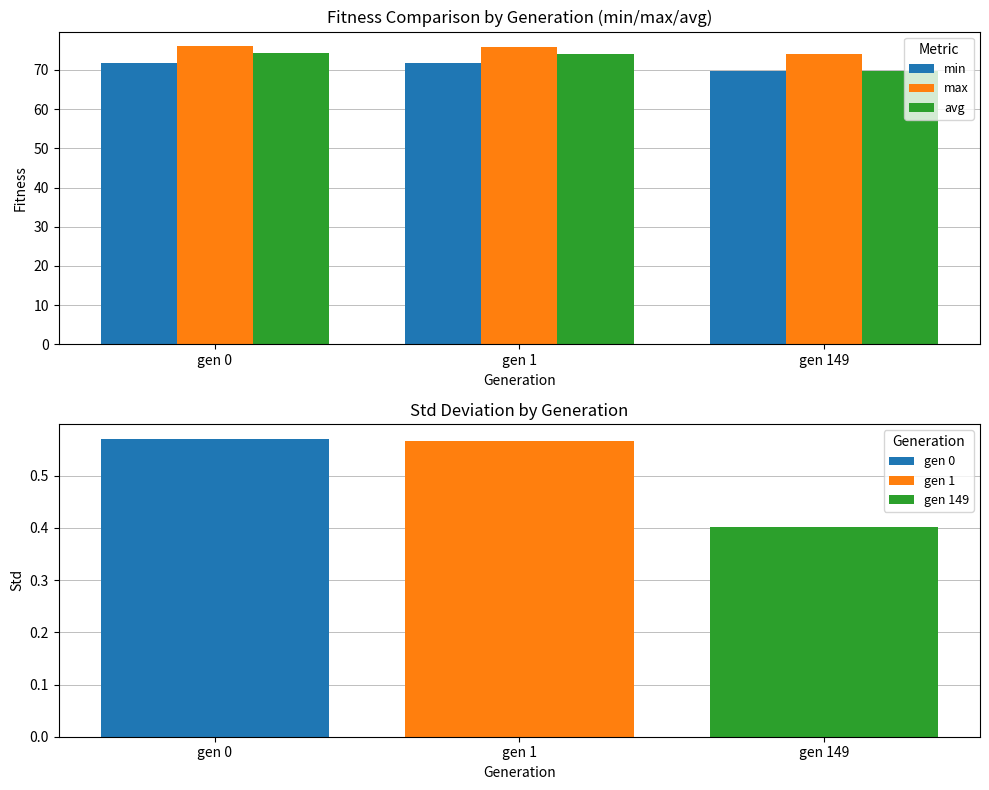

The avg series shows 118.3 at gen 0. True or false?

False